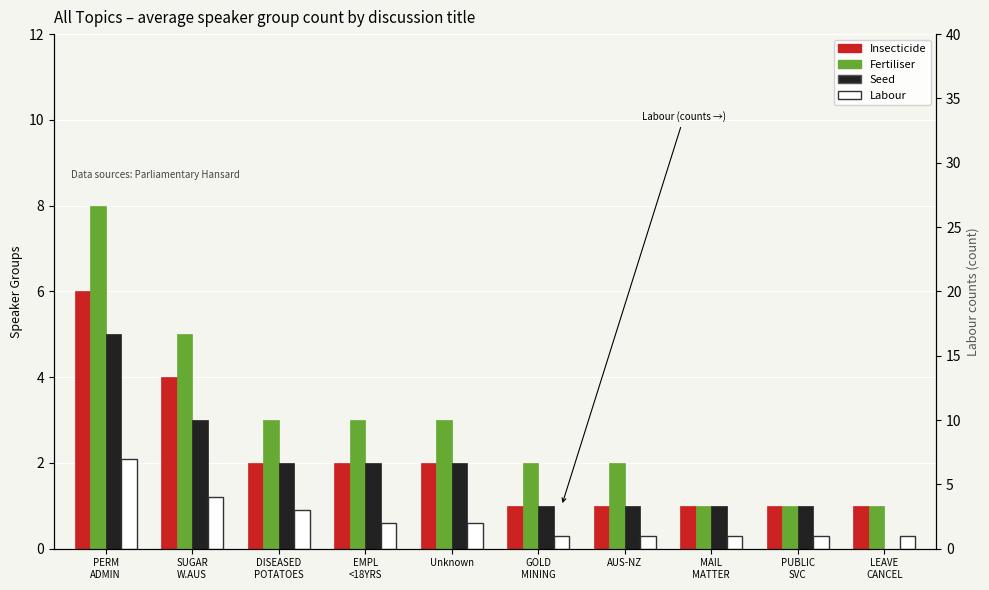

Is the value of Insecticide at MAIL
MATTER greater than the value of Fertiliser at PUBLIC
SVC?

No